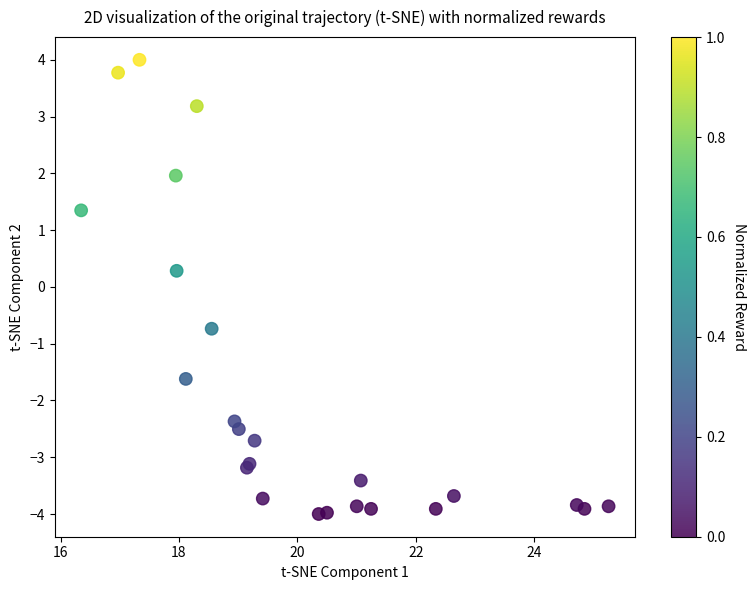

What Y value in the scatter plot is closest to 0?

0.3